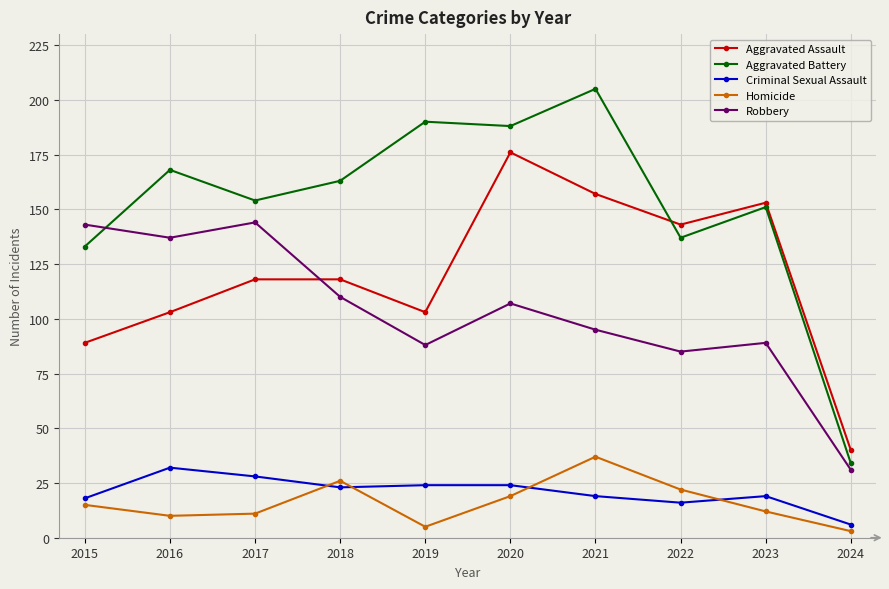

True or false: Robbery has a value of 154 at 2023.

False